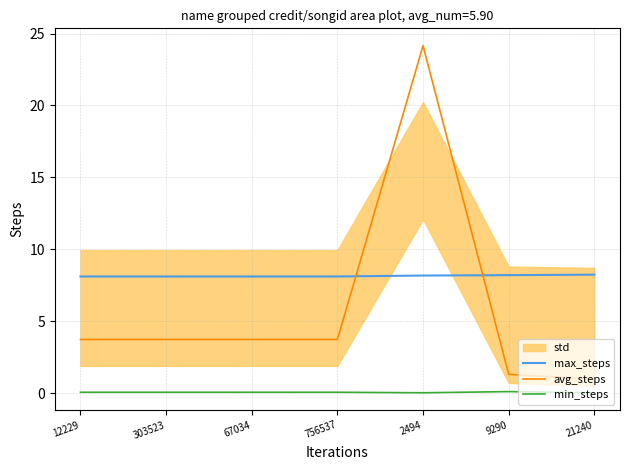

List the series in order of their overall mean, lowest first.

min_steps, avg_steps, max_steps